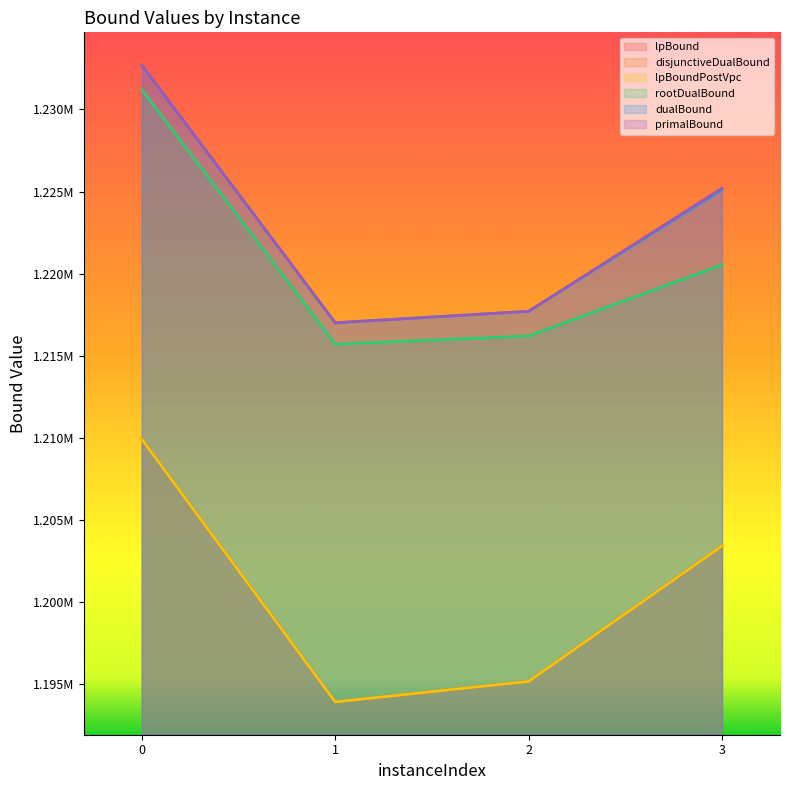

What is the total value across all series at 0?

7326300.0